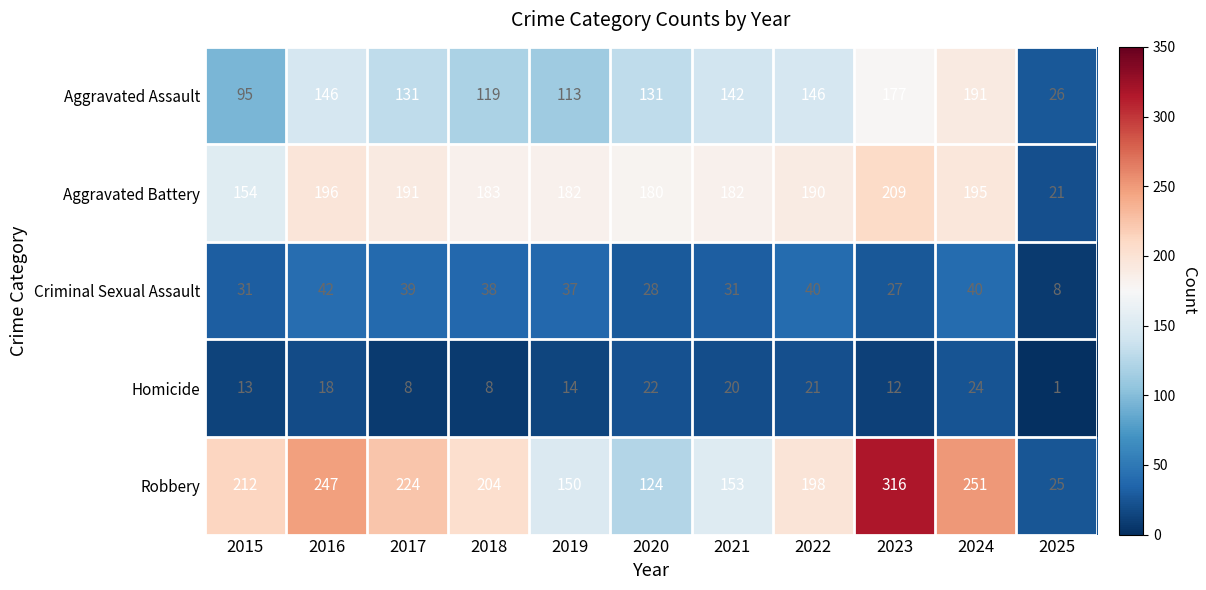

At how many categories does at least one series exceed 36?

10